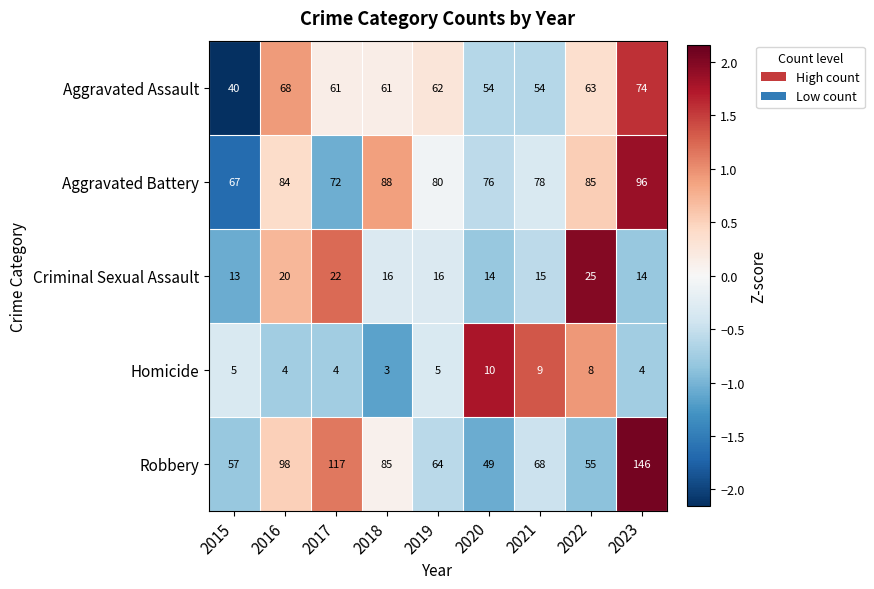

Which series has the widest spread of values?

Robbery